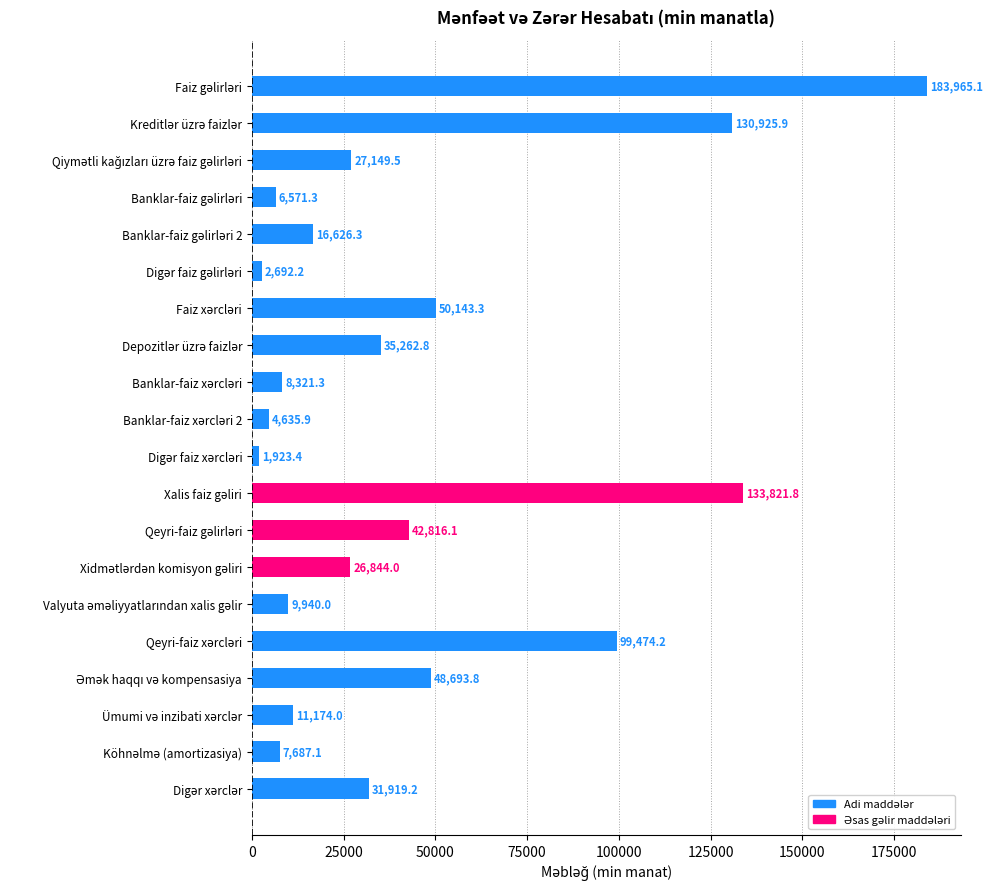

How many categories are shown in the chart?

20